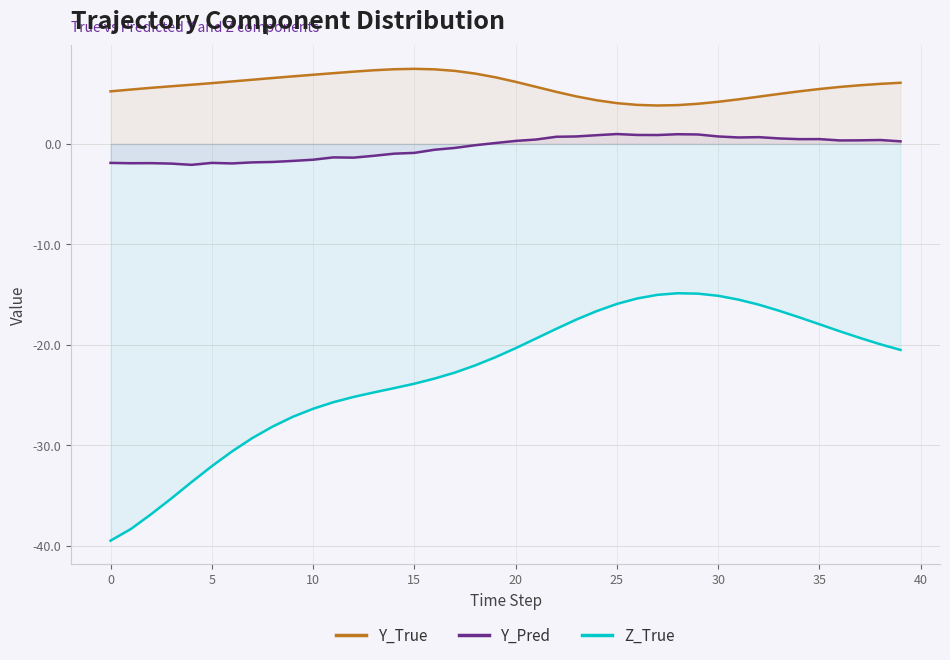

What is the spread (max minus min) of values at 23?

22.2